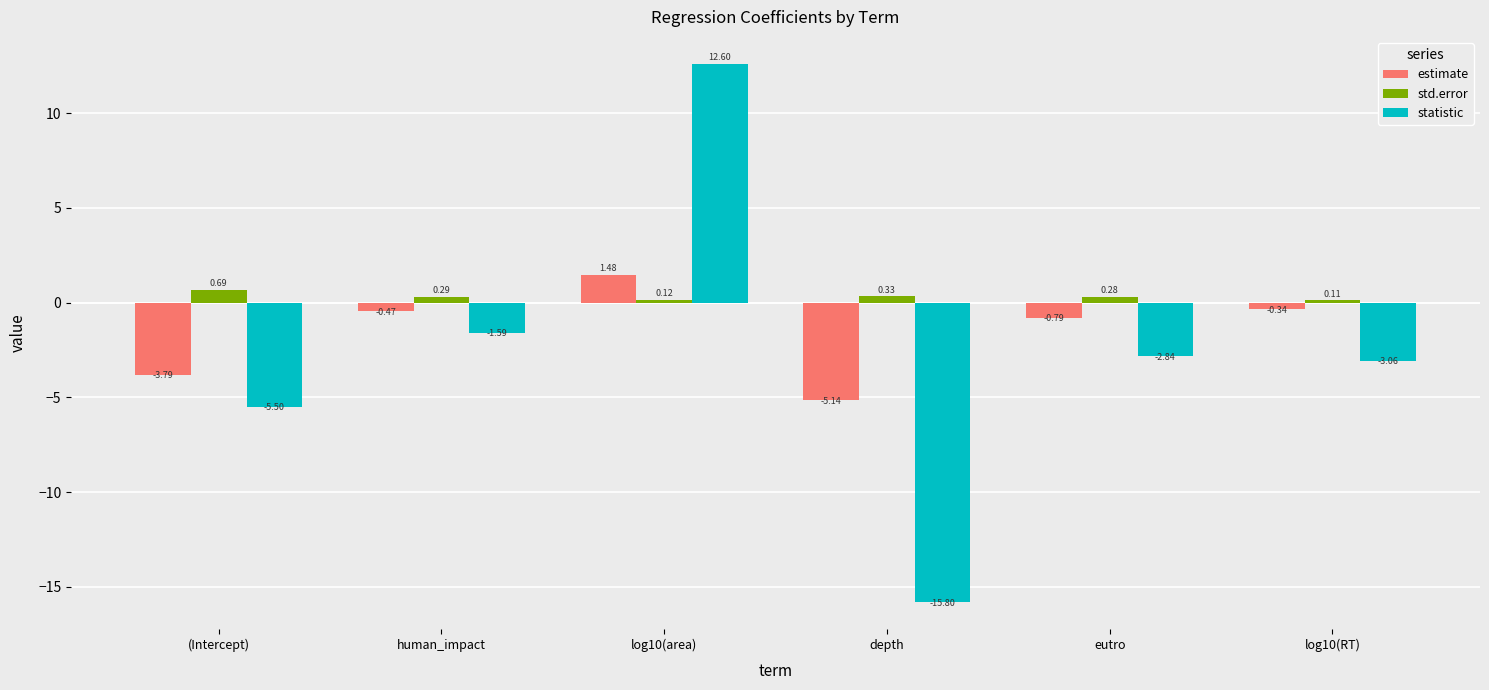

Rank the series by their average value, from lowest to highest.

statistic, estimate, std.error